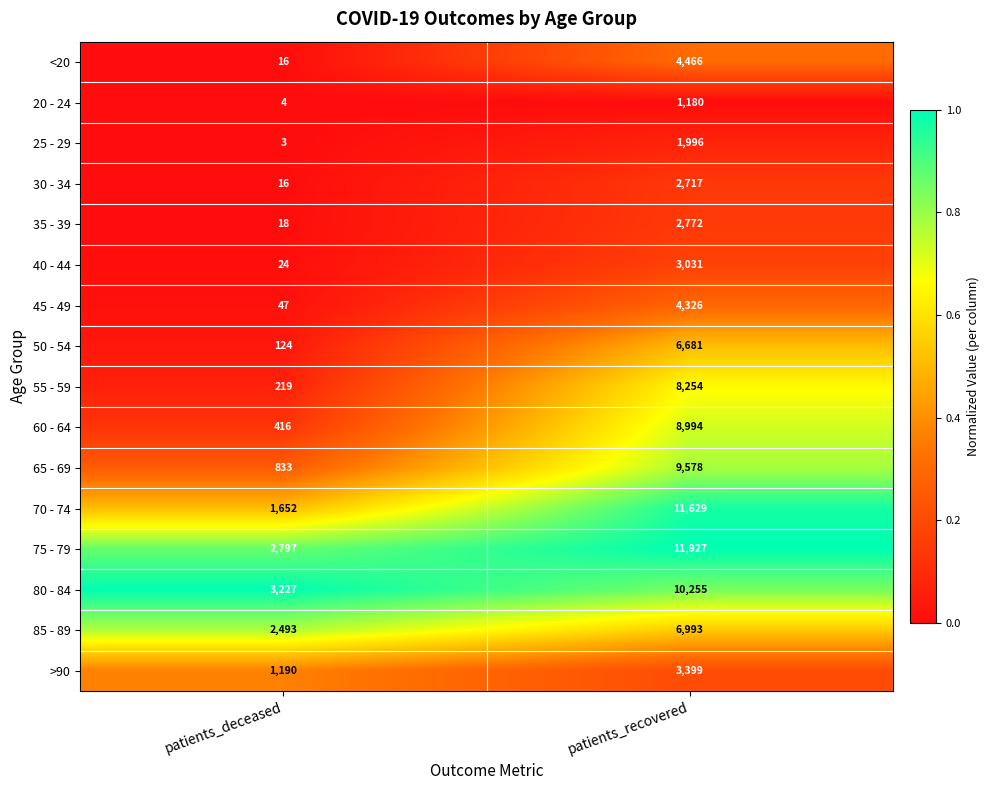

List the series in order of their peak value, lowest first.

20 - 24, 25 - 29, 30 - 34, 35 - 39, 40 - 44, >90, 45 - 49, <20, 50 - 54, 85 - 89, 55 - 59, 60 - 64, 65 - 69, 80 - 84, 70 - 74, 75 - 79